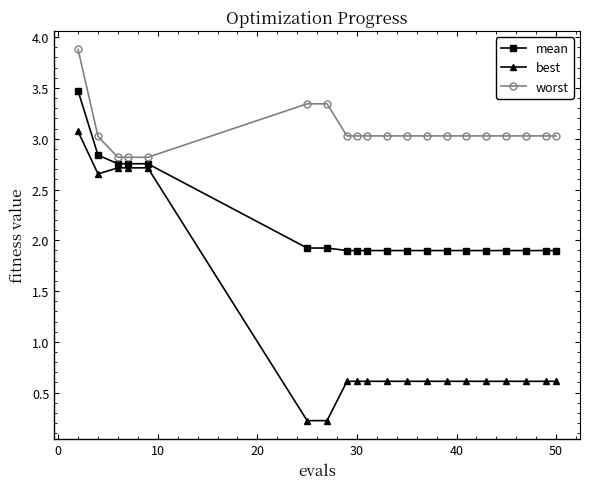

What is the highest value of the worst series?

3.9